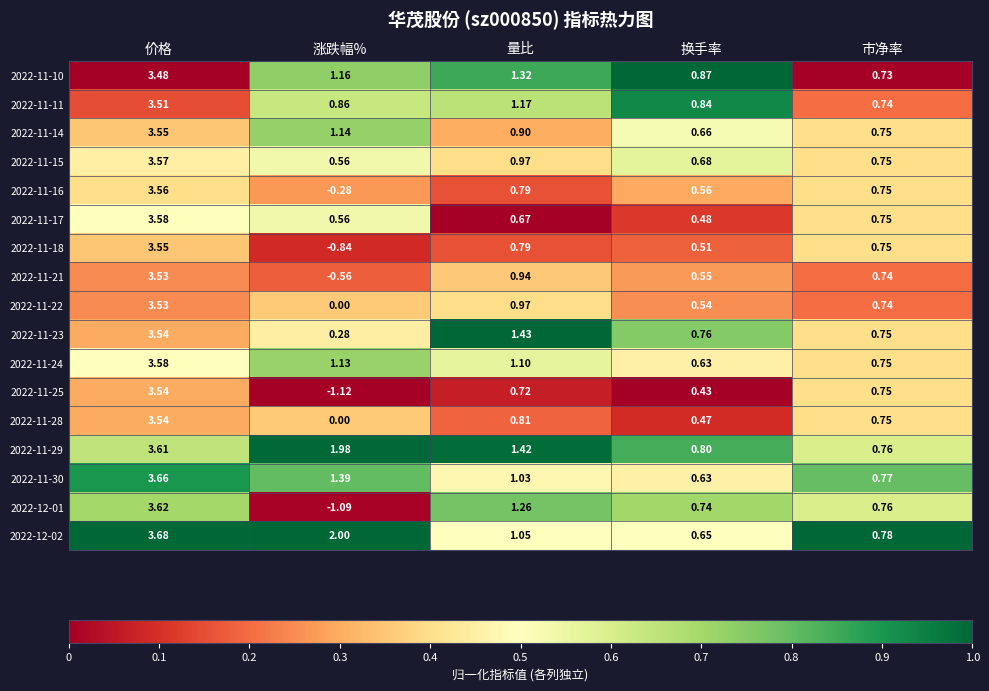

Which label corresponds to the largest value in the chart?

价格